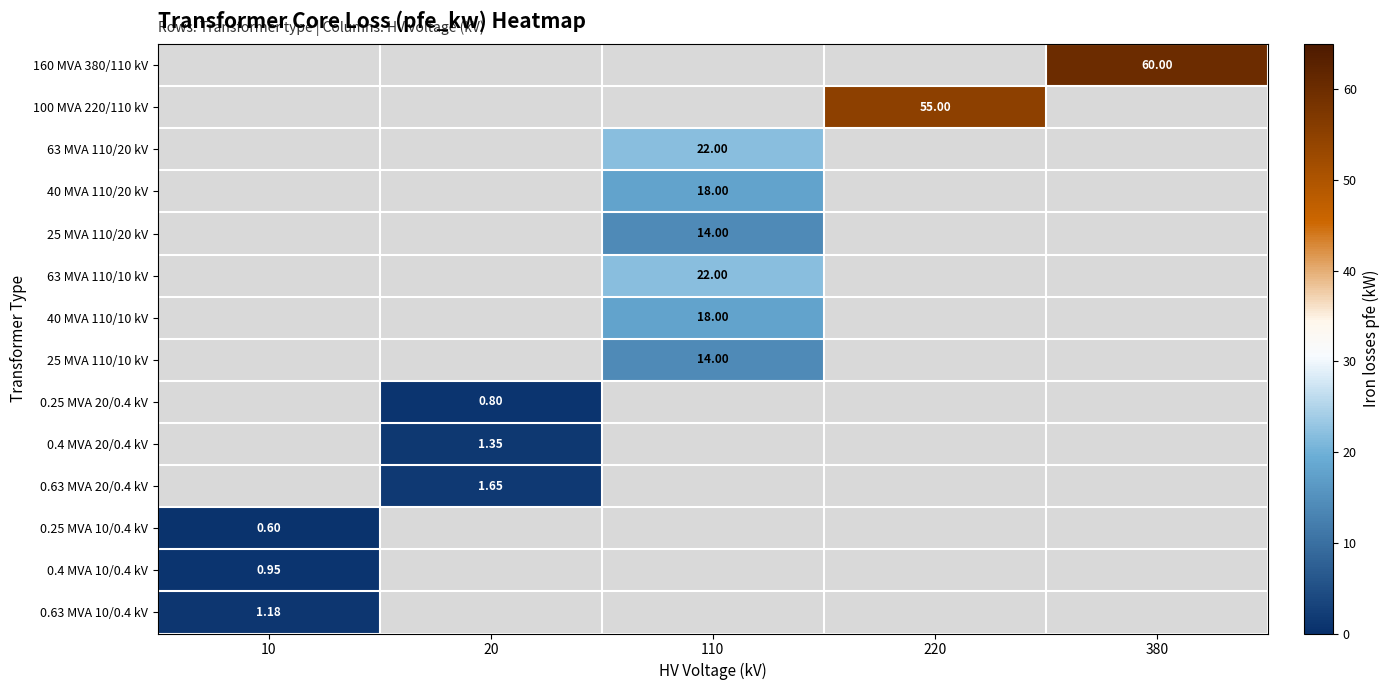

List the series in order of their overall mean, highest first.

160 MVA 380/110 kV, 100 MVA 220/110 kV, 63 MVA 110/20 kV, 40 MVA 110/20 kV, 25 MVA 110/20 kV, 63 MVA 110/10 kV, 40 MVA 110/10 kV, 25 MVA 110/10 kV, 0.25 MVA 20/0.4 kV, 0.4 MVA 20/0.4 kV, 0.63 MVA 20/0.4 kV, 0.25 MVA 10/0.4 kV, 0.4 MVA 10/0.4 kV, 0.63 MVA 10/0.4 kV